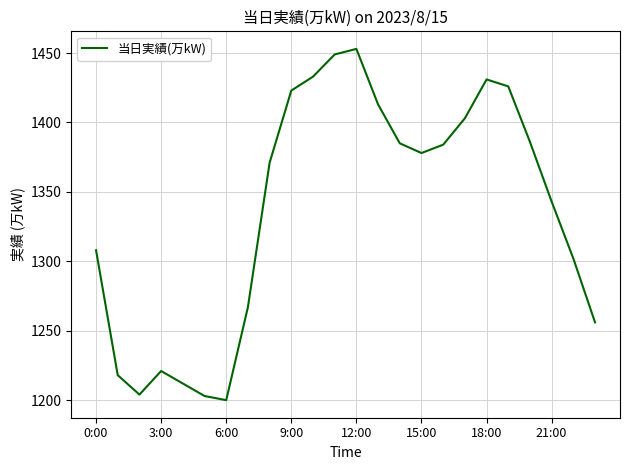

What is the difference between the maximum and minimum values?

253